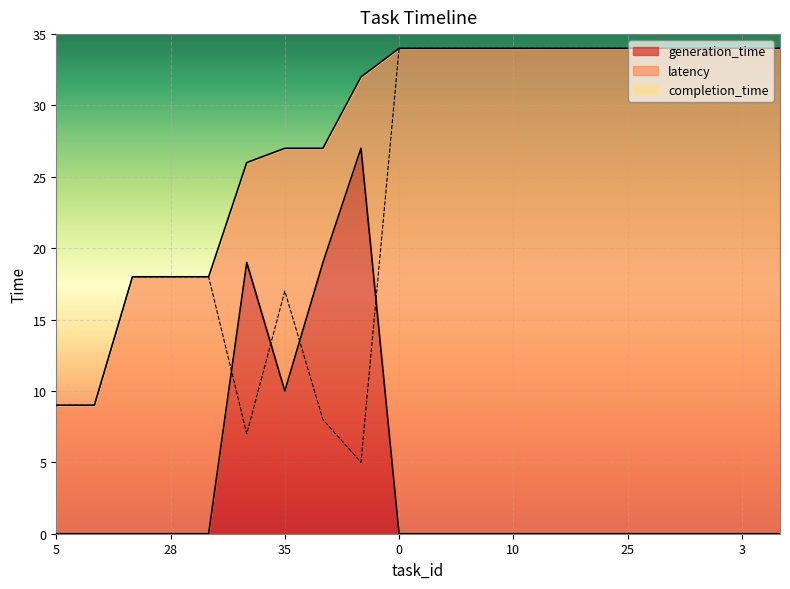

Reading right to left, extract all data points from this chart.

generation_time: 0	0	0	0	0	0	0	0	0	0	0	27	19	10	19	0	0	0	0	0
completion_time: 34	34	34	34	34	34	34	34	34	34	34	32	27	27	26	18	18	18	9	9
latency: 34	34	34	34	34	34	34	34	34	34	34	5	8	17	7	18	18	18	9	9